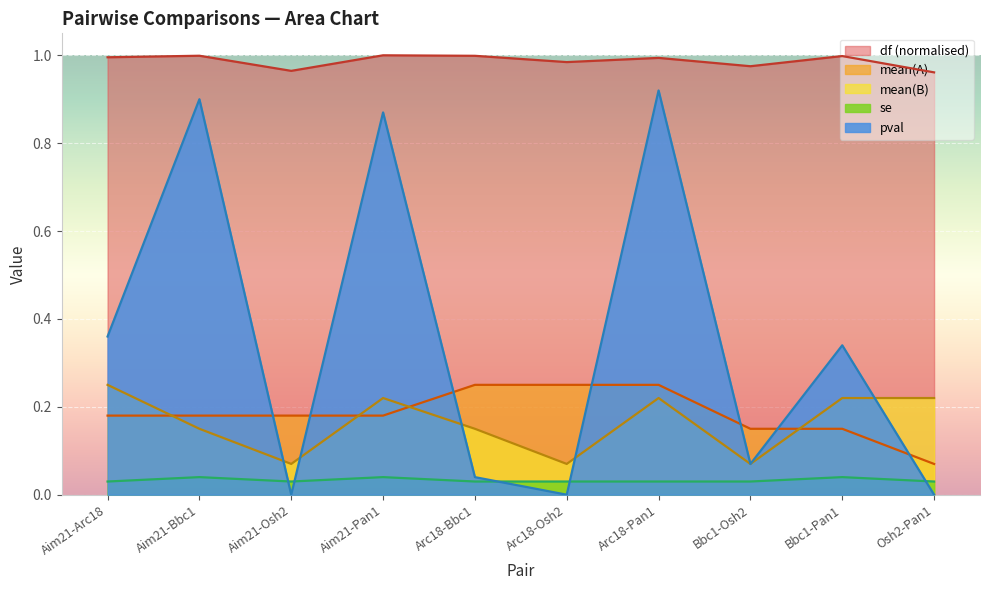

At which category does the chart reach its peak across all series?

Aim21-Pan1